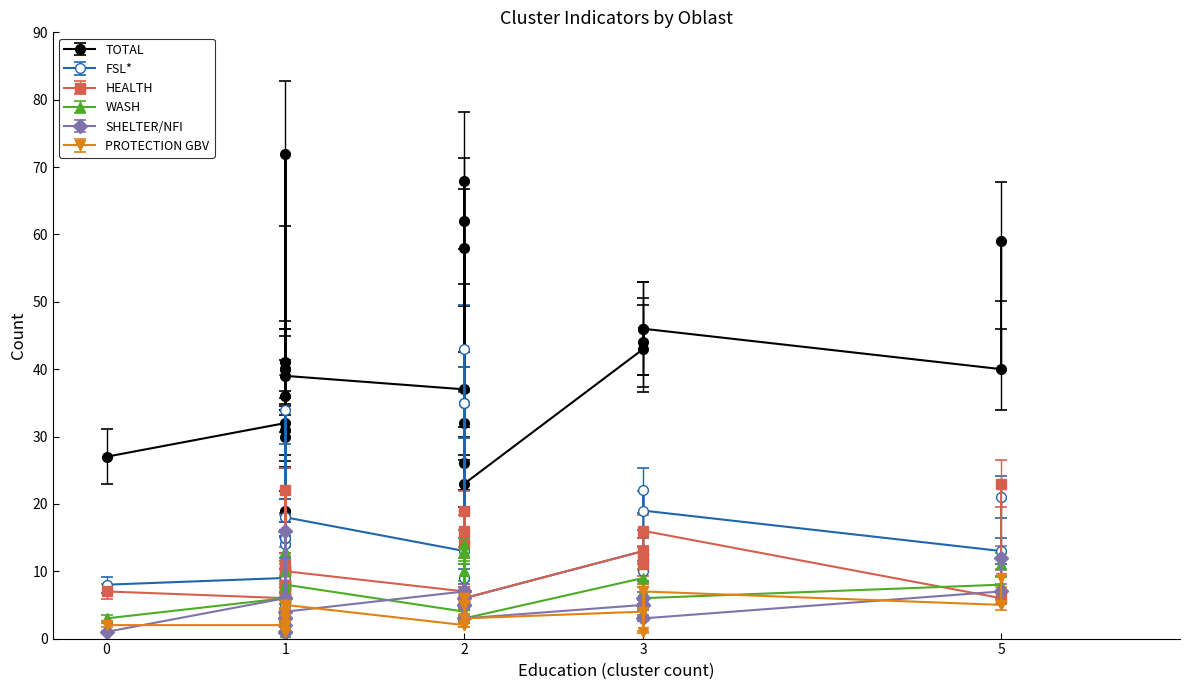

How many data points in TOTAL are less than 40?

12